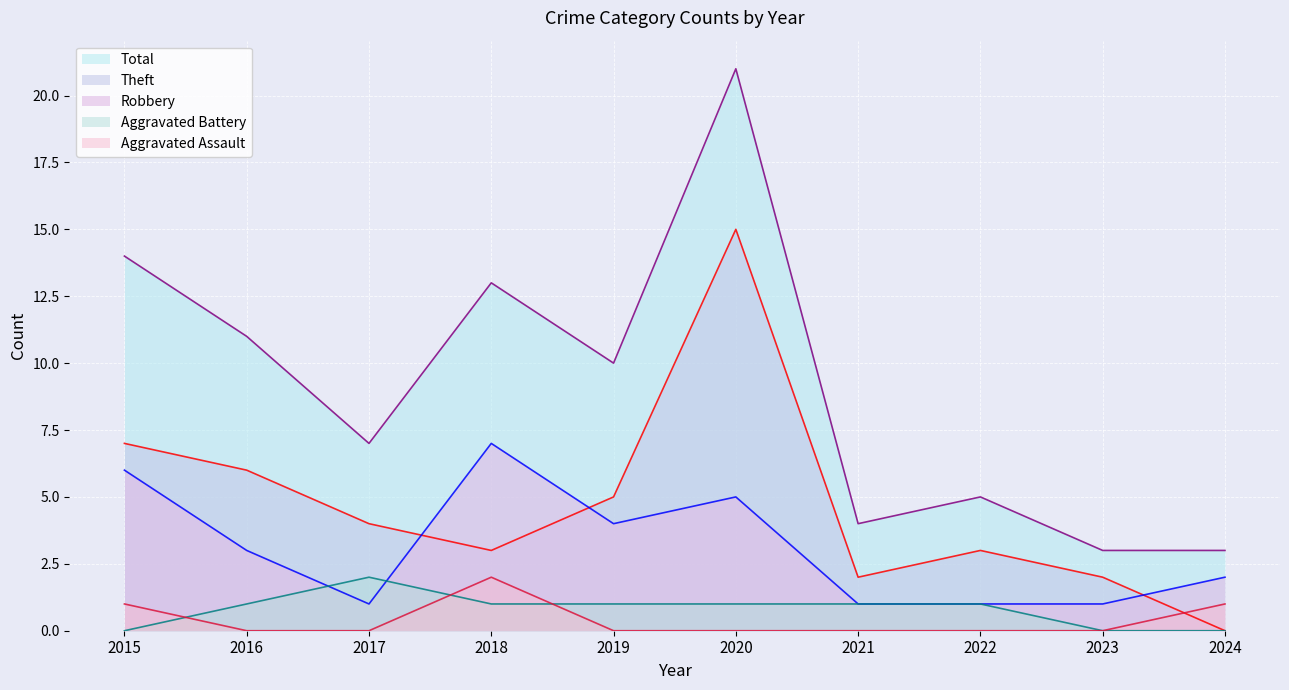

True or false: Aggravated Battery has more than 1 points higher than both neighbors.

False